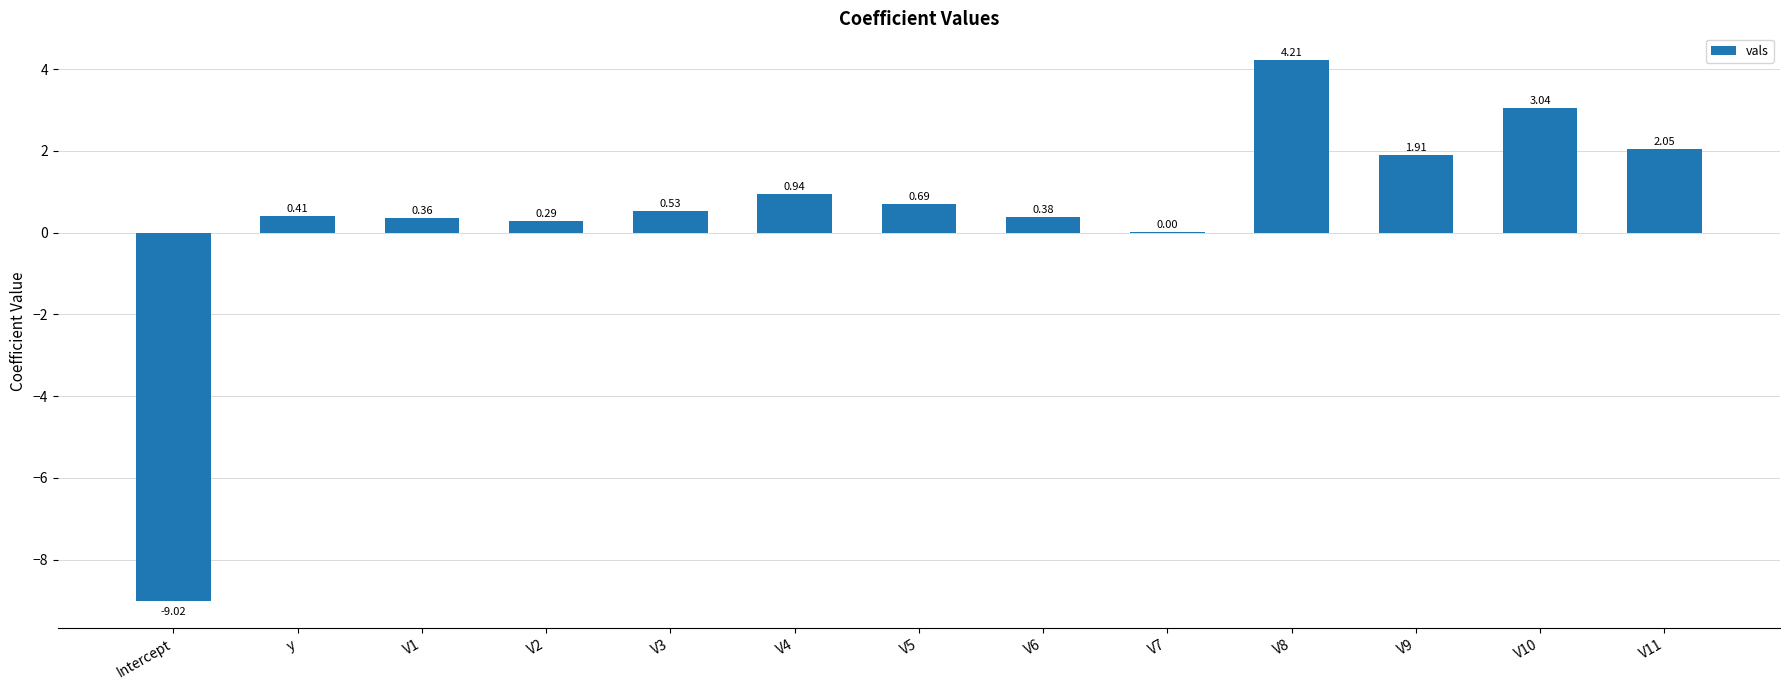

What is the change in value from V4 to V11?

+1.1